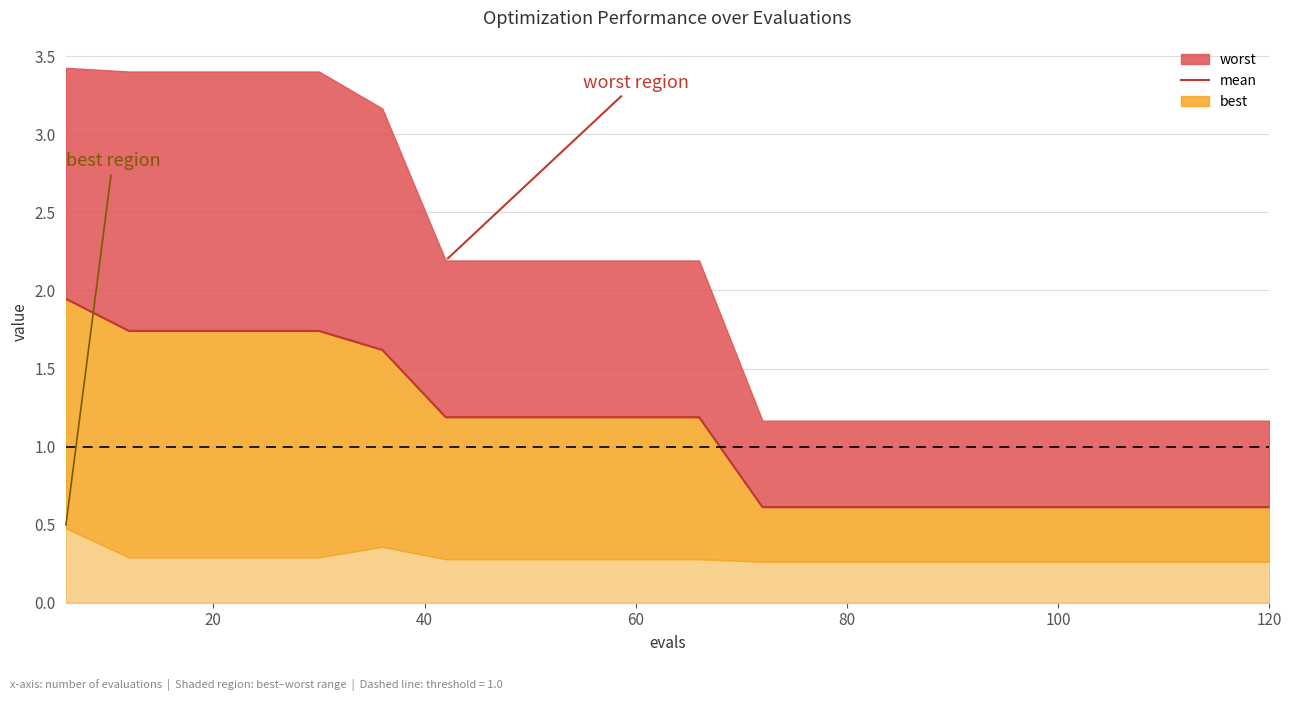

True or false: the data shows 2.0 at 8.

False